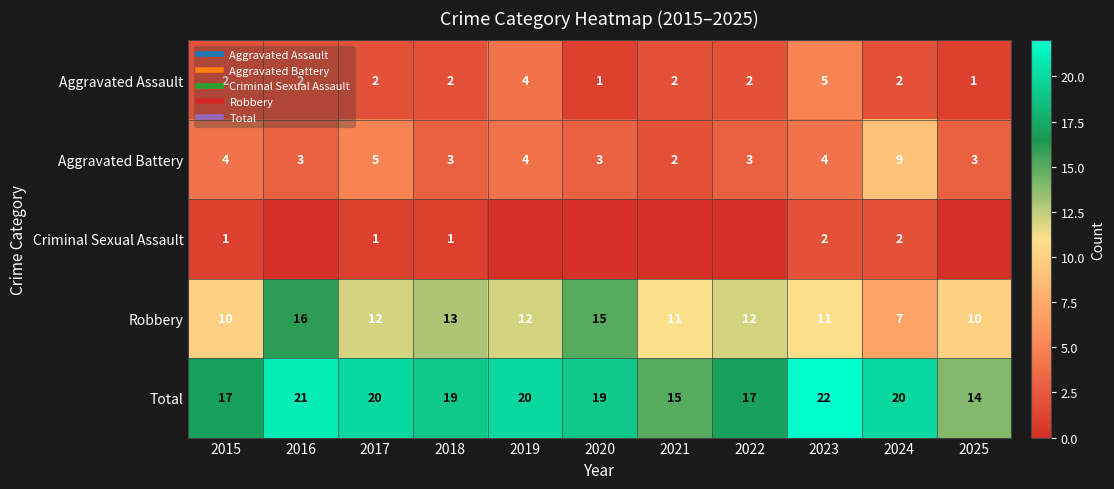

What is the lowest value of the Robbery series?

7